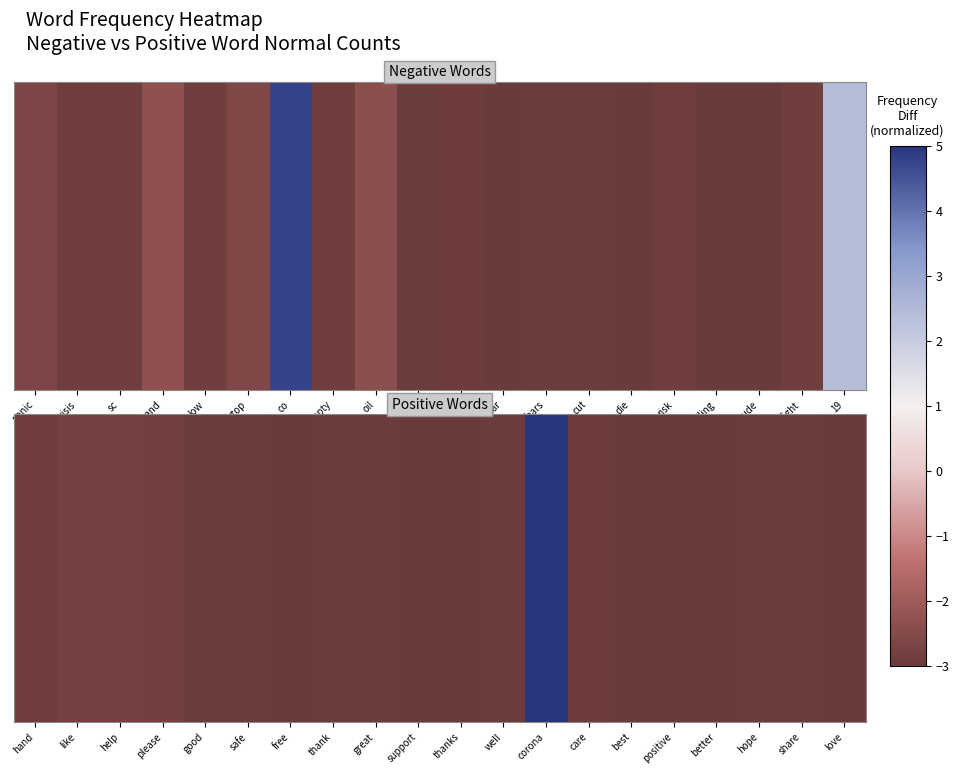

How many data points does each series have?

20